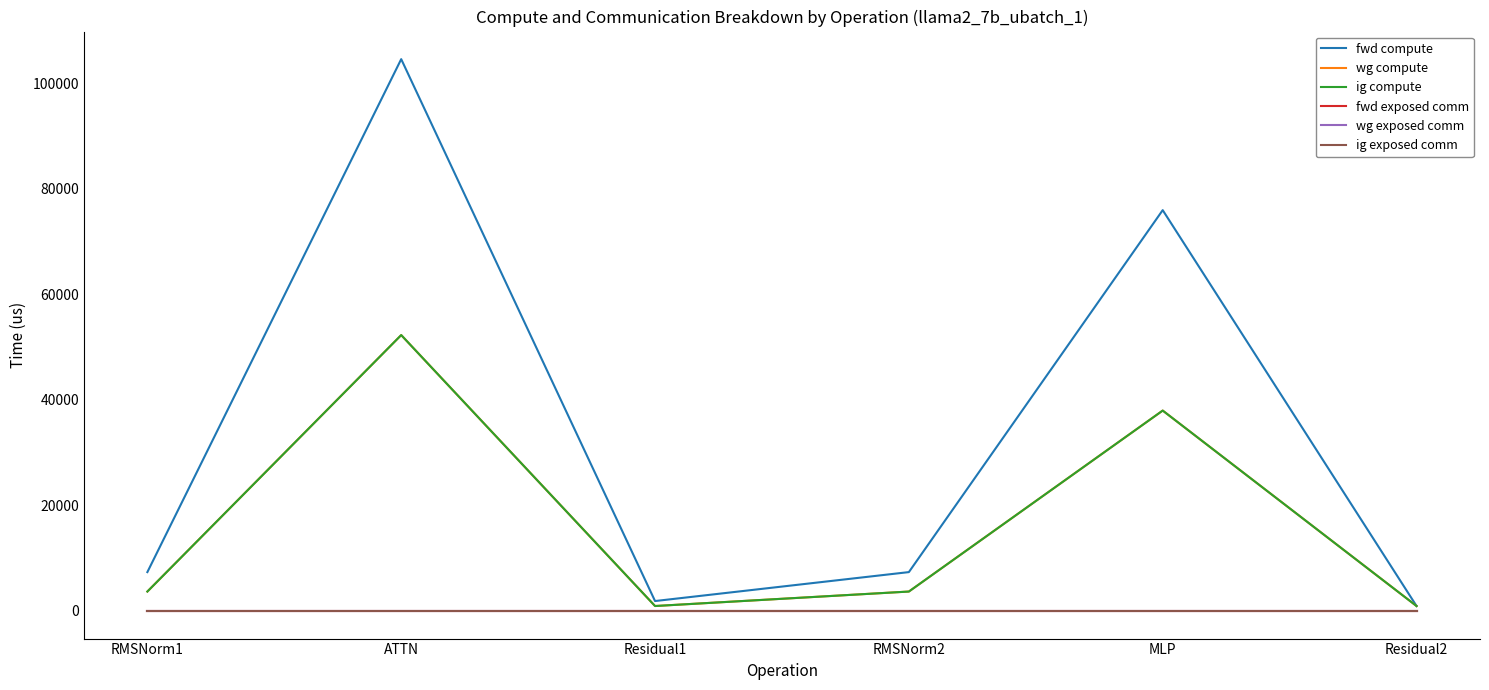

What is the highest value of the wg compute series?

52308.4